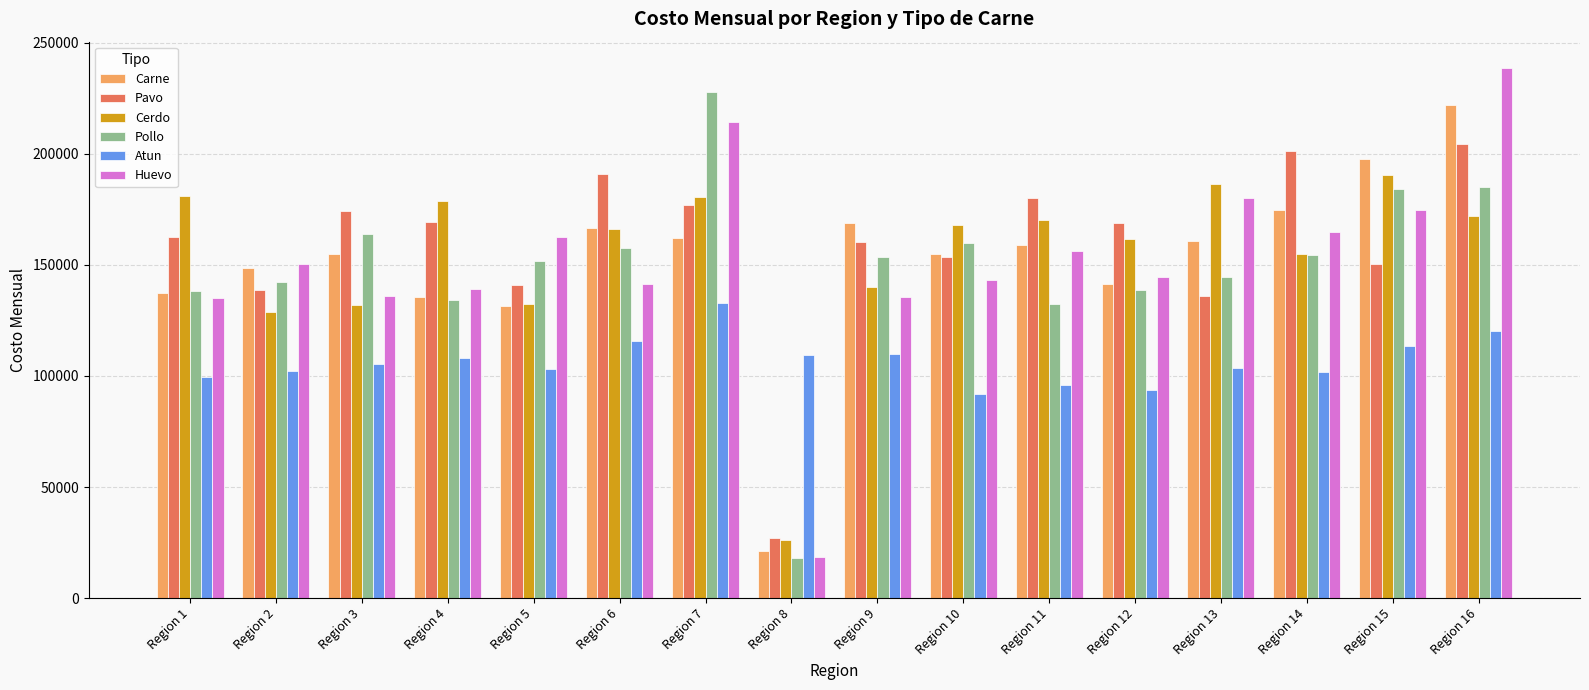

Count the number of categories in the chart.

16